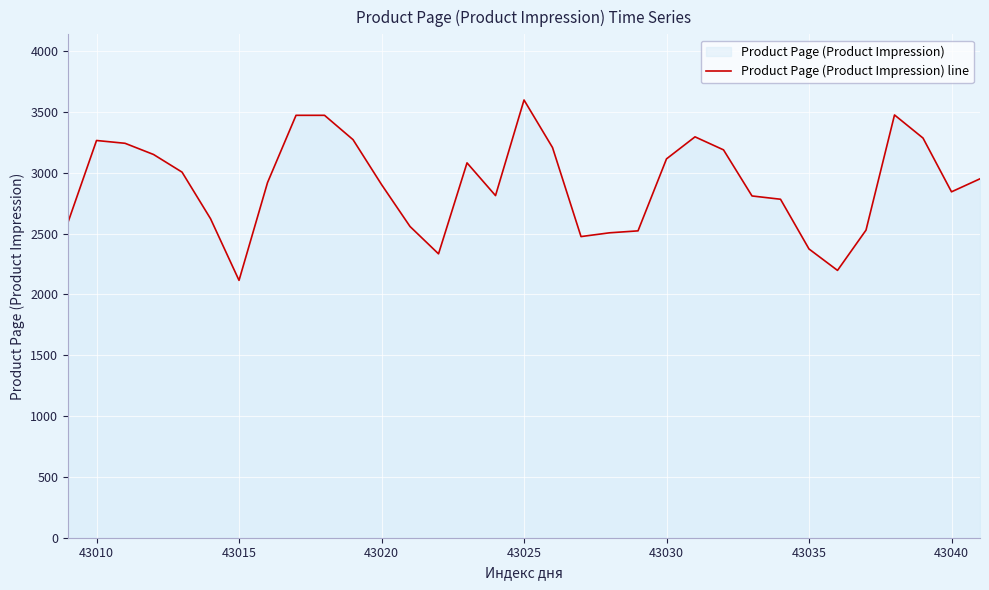

Which category has the highest value across all series?

43025